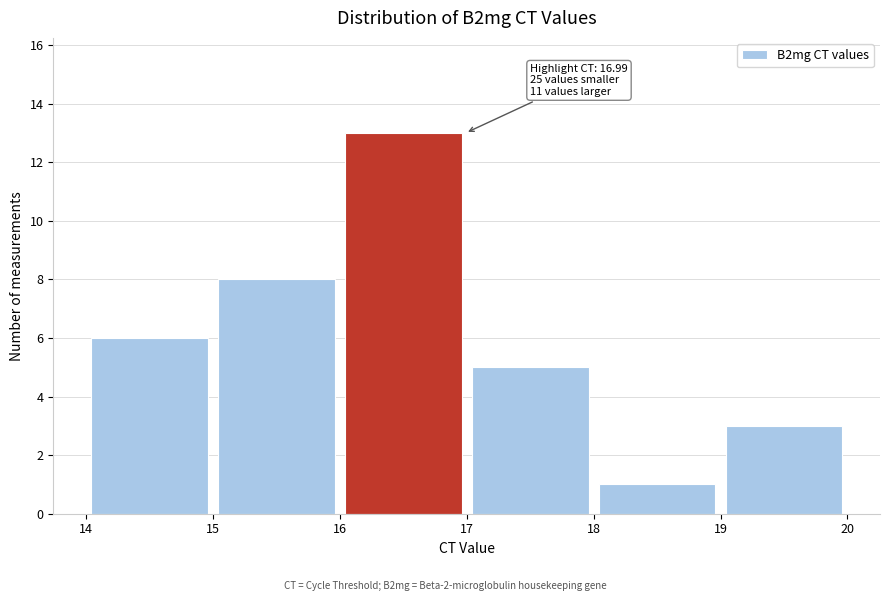

Which range on the x-axis has the tallest bar?

16 to 17